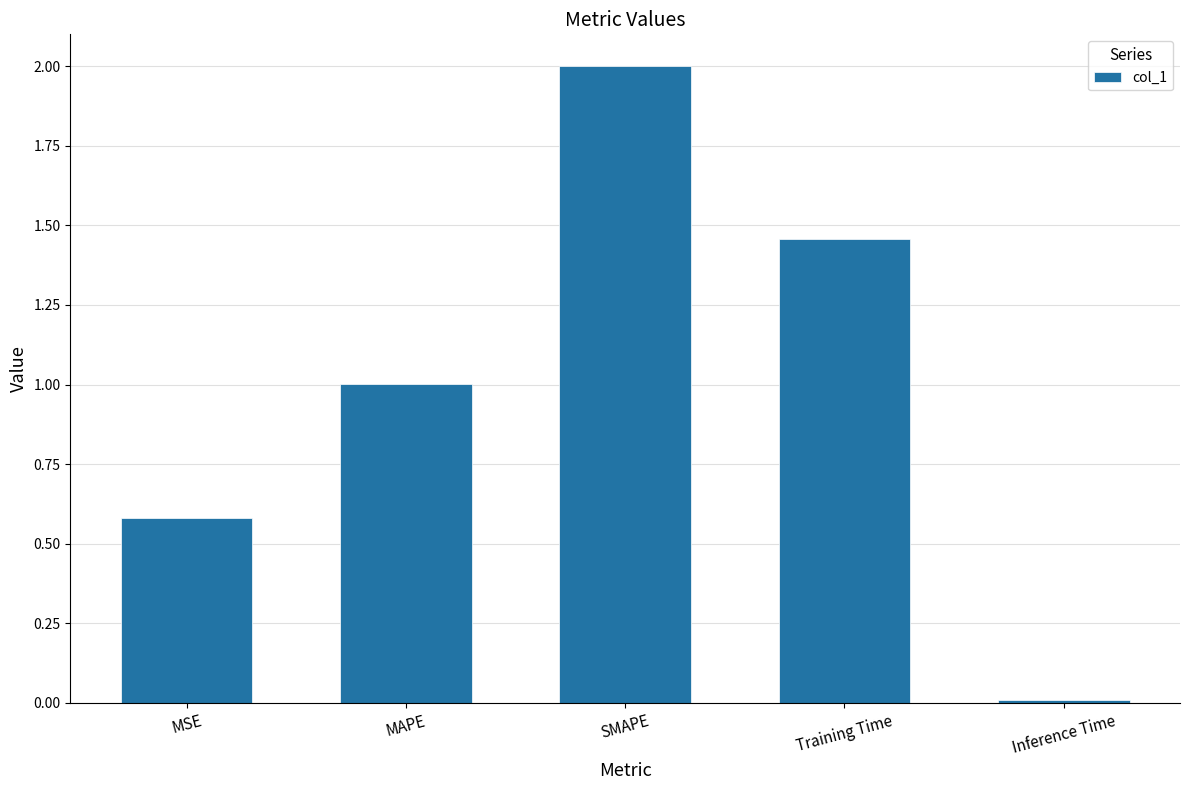

What is the average value?

1.0